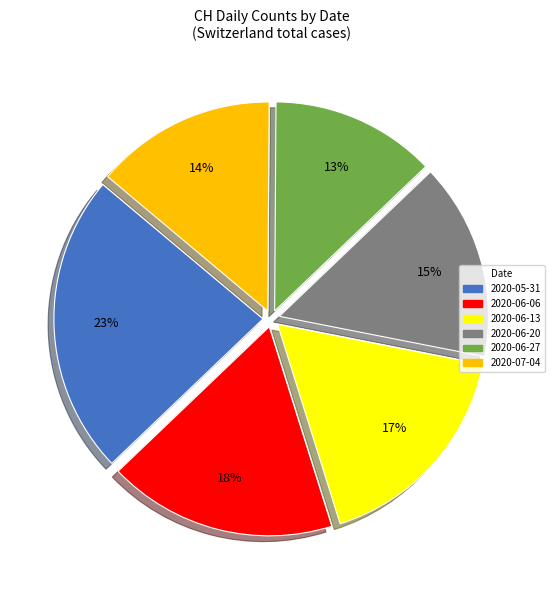

How many slices are in this pie chart?

6